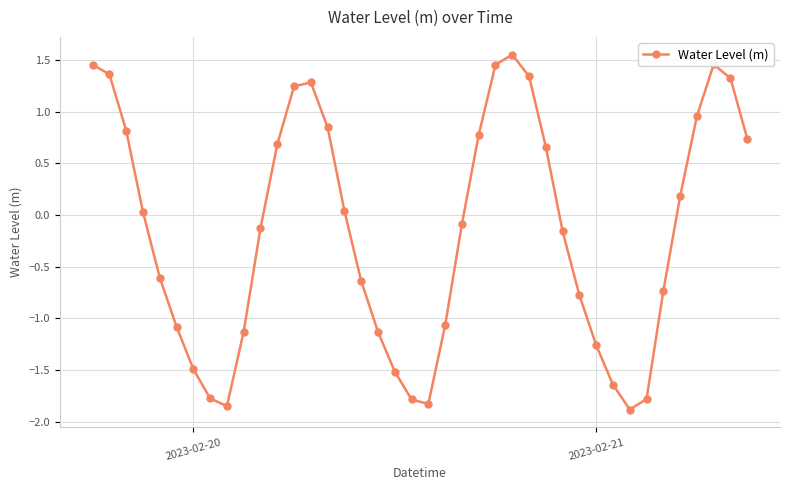

What is the sum of all values?

-6.2